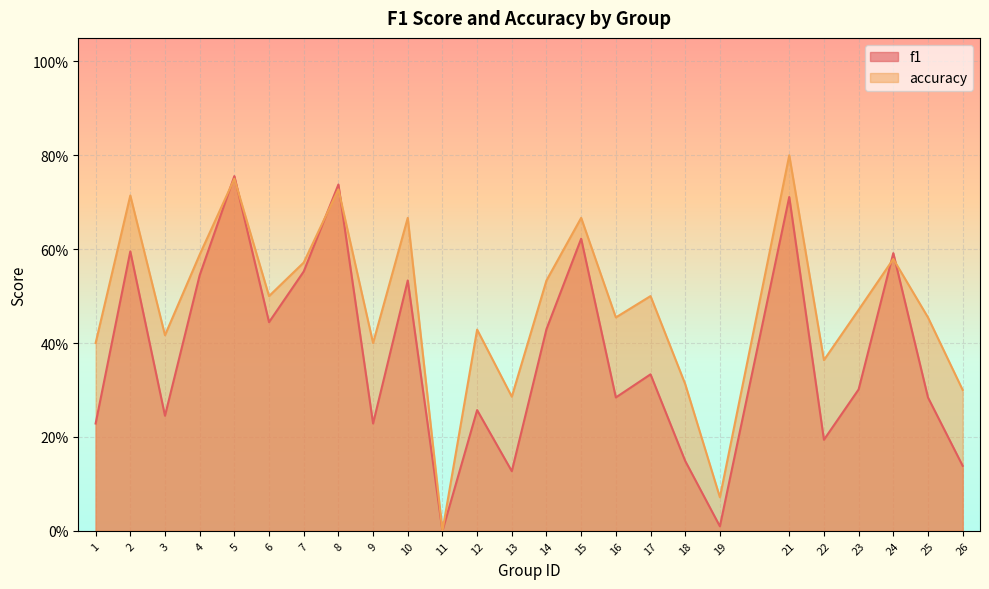

What is the sum of all accuracy values?

12.0